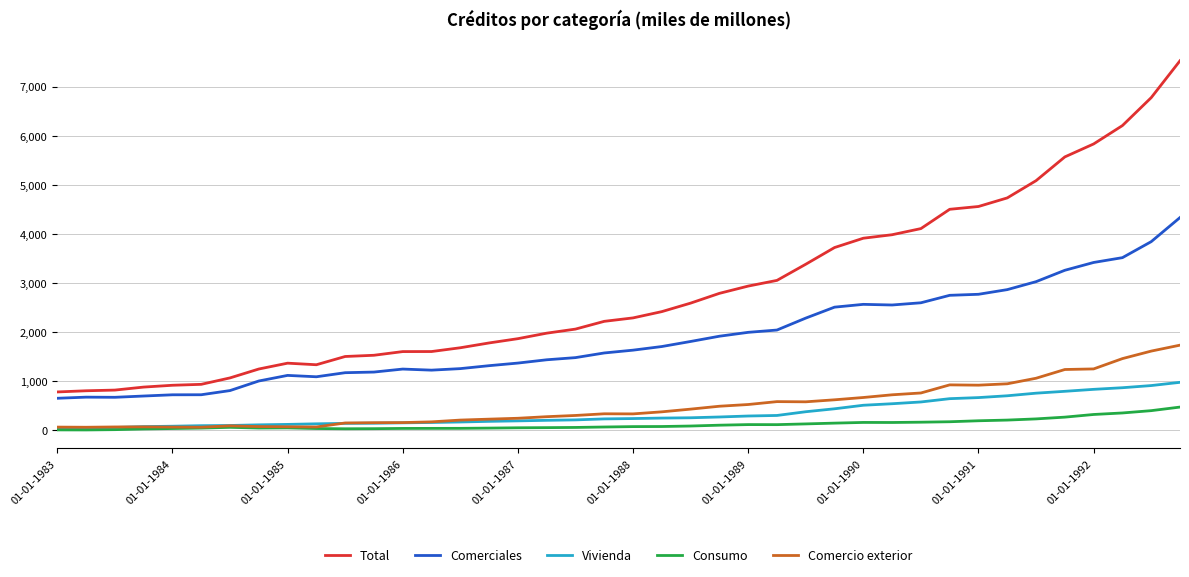

Does the chart have visible grid lines?

Yes